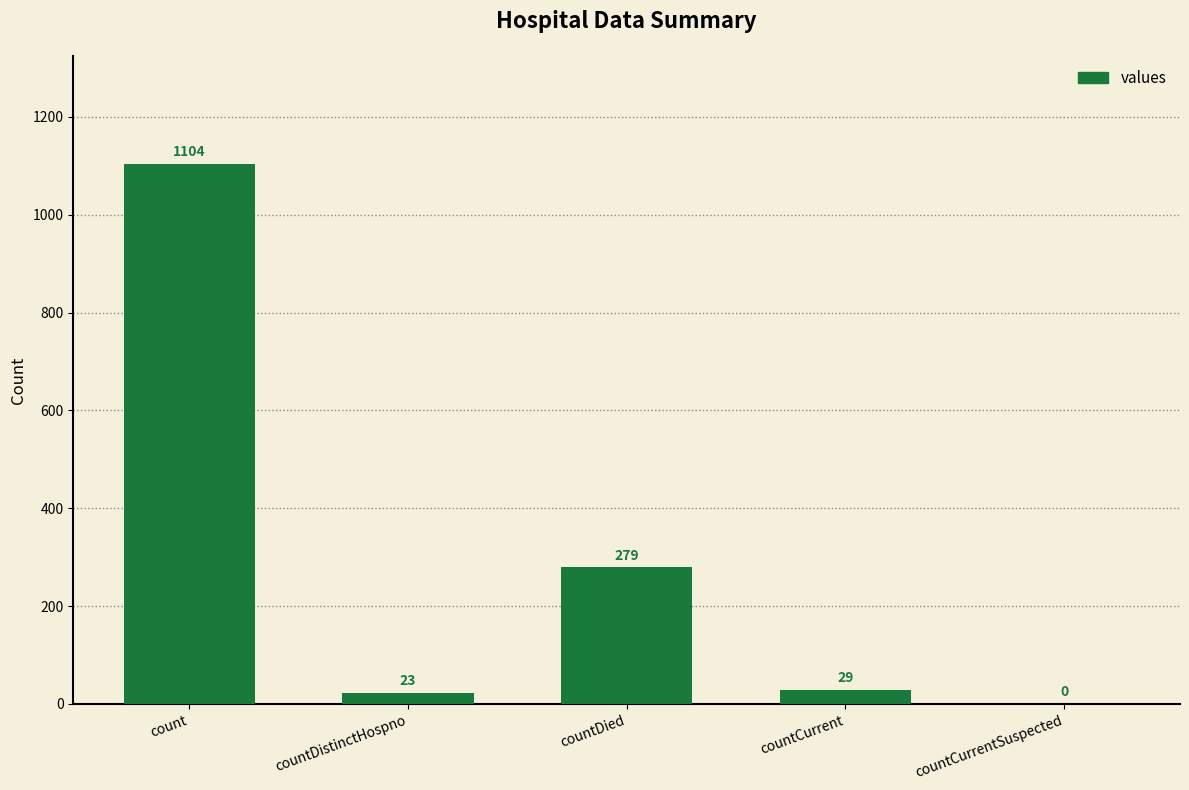

What is the maximum value shown in the chart?

1104